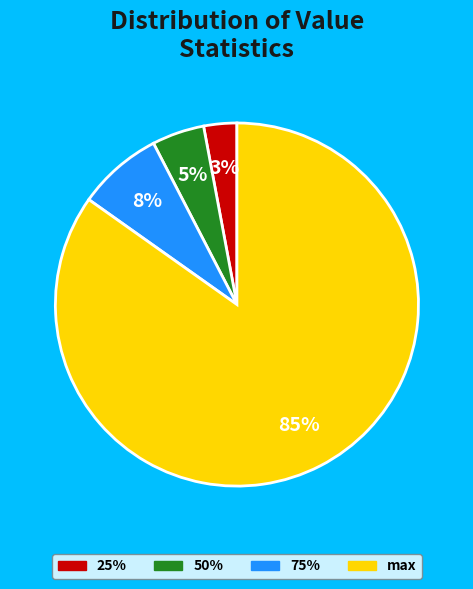

What is the smallest slice in the pie chart?

25%